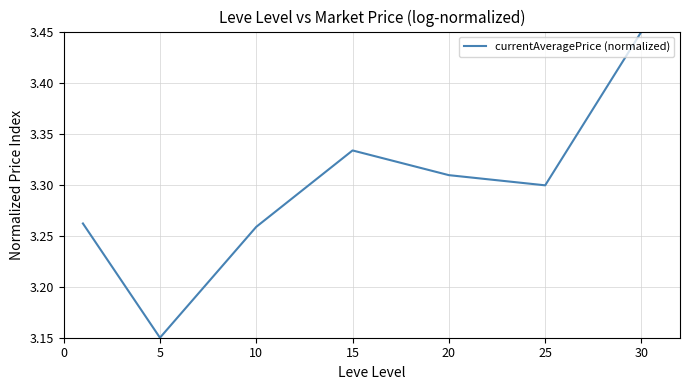

What is the difference between the maximum and second lowest values?

0.2